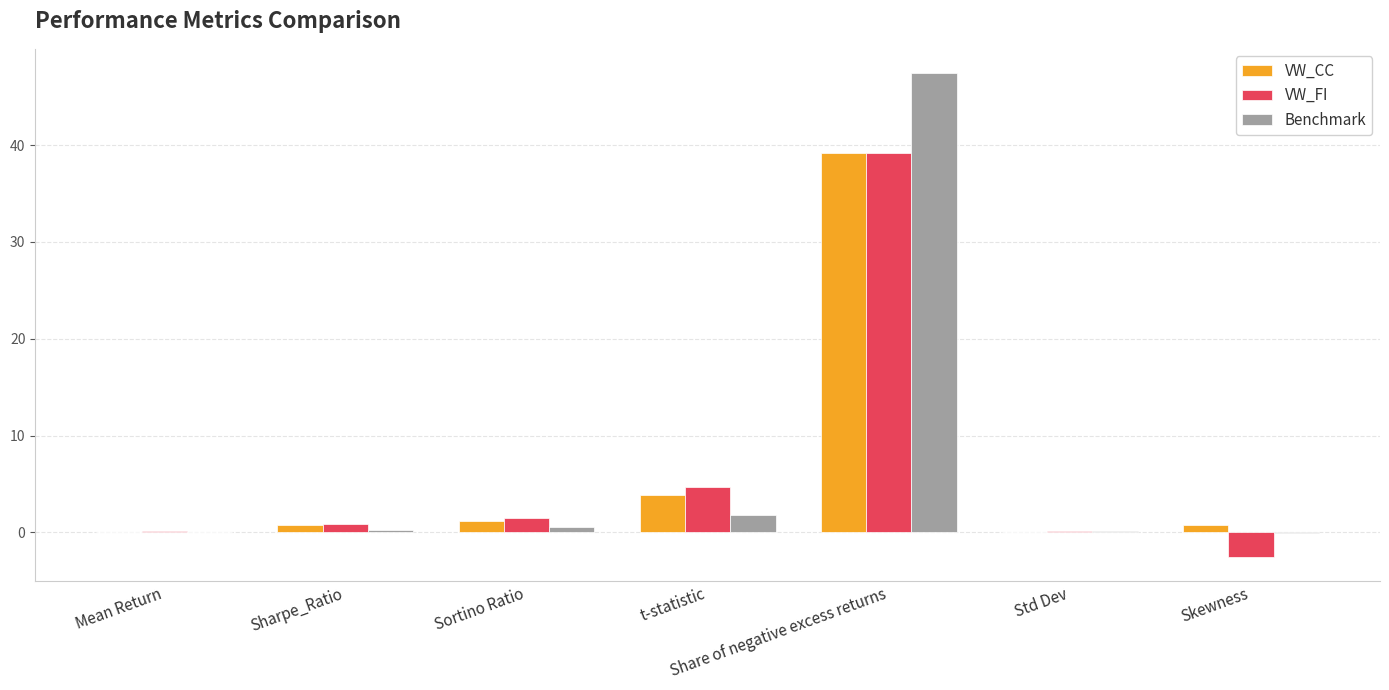

What value does the VW_FI series have at Mean Return?

0.1